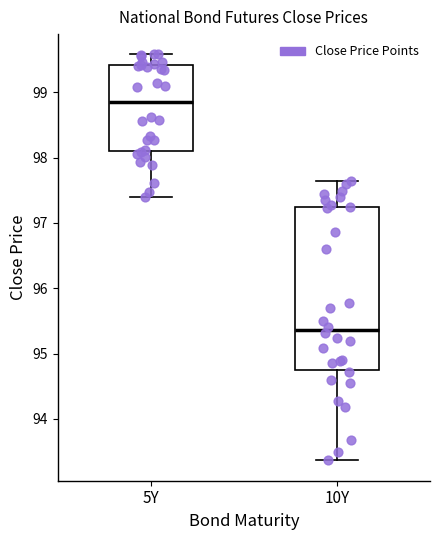

Reading left to right, read every box against the y-axis: the position of its median line, the range the box covers, and the ends of its whiskers. The values are not printed on the chart, so give them approximately, as read against the axis.

5Y: median 98.8, box 98.1 to 99.4, whiskers 97.4 to 99.6
10Y: median 95.4, box 94.8 to 97.2, whiskers 93.4 to 97.6